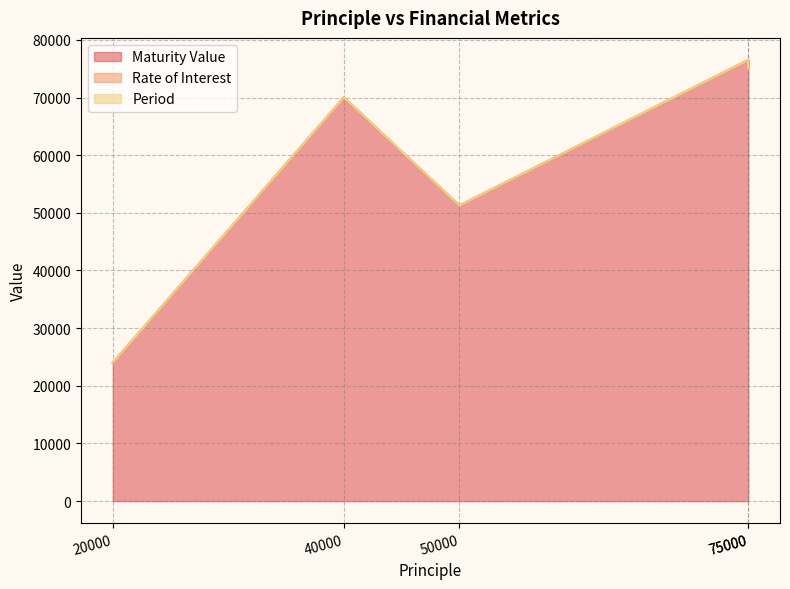

How many data points in Rate of Interest are above 12?

1